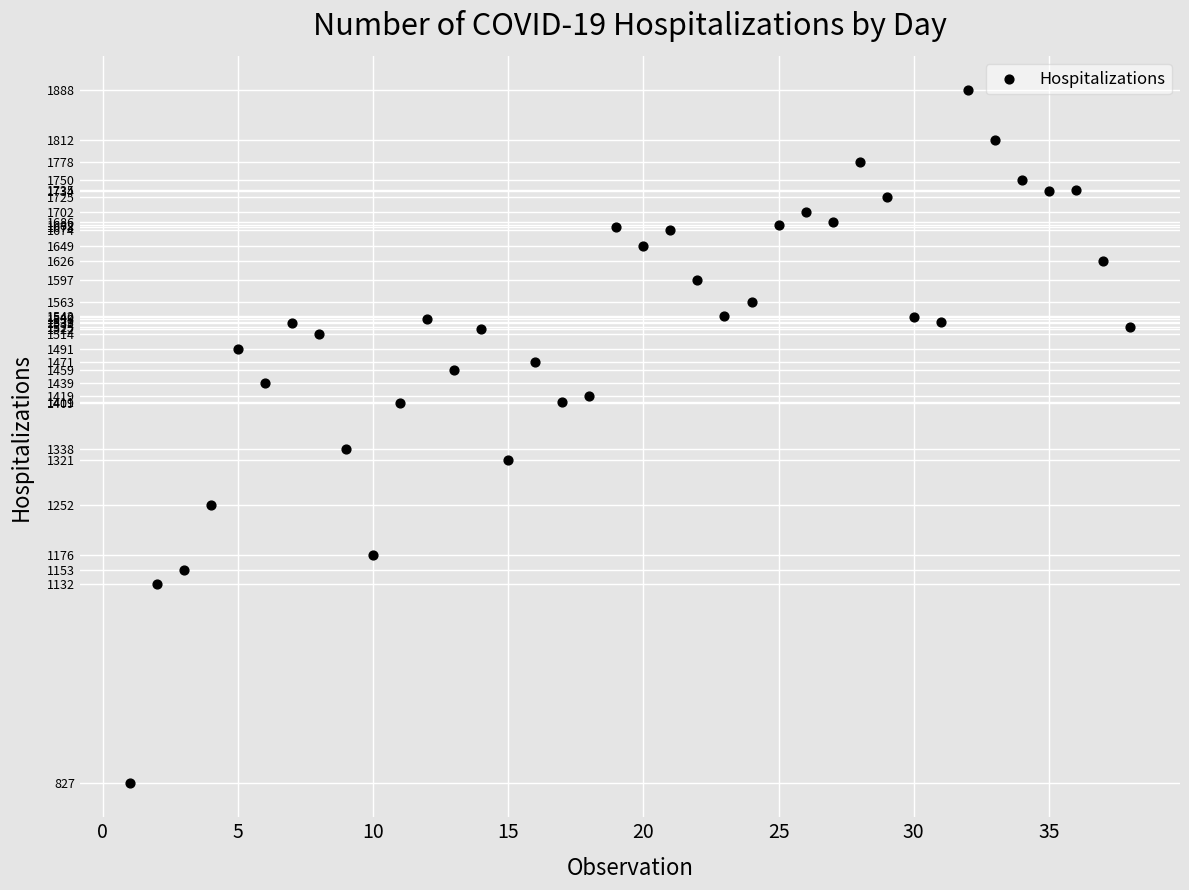

What Y value in the scatter plot is closest to 1357?

1338